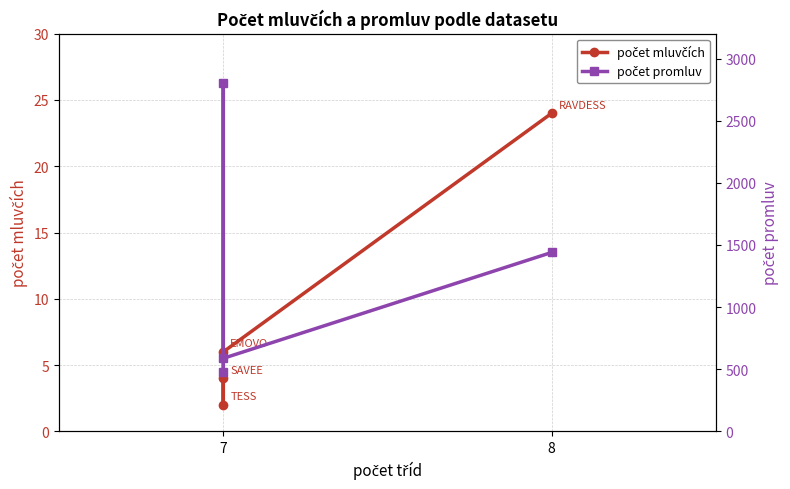

True or false: počet mluvčích and počet promluv cross at least once.

False